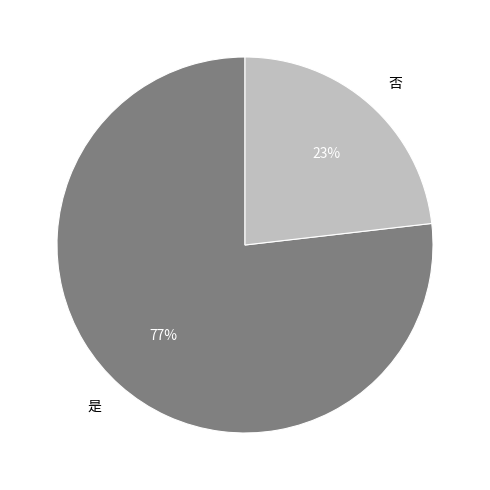

Does 否 represent more than half of the total?

No